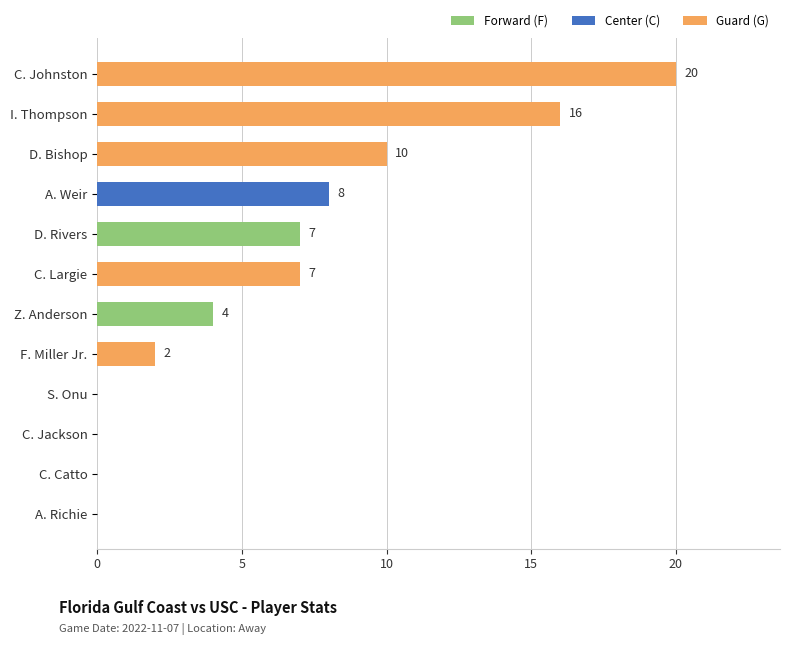

Where is the data nearest to the value 10?

D. Bishop